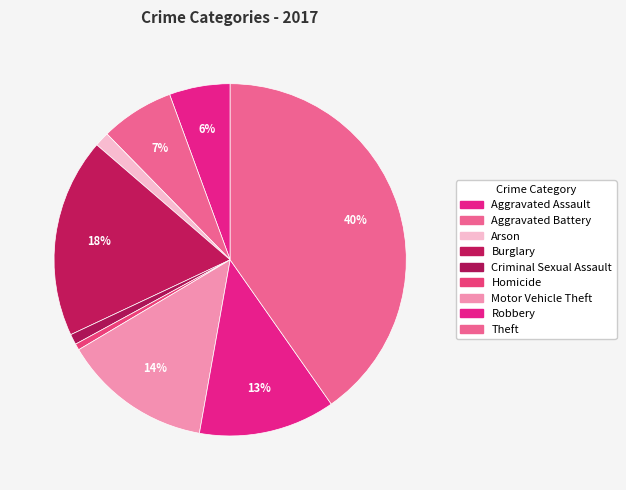

How many slices are in this pie chart?

9